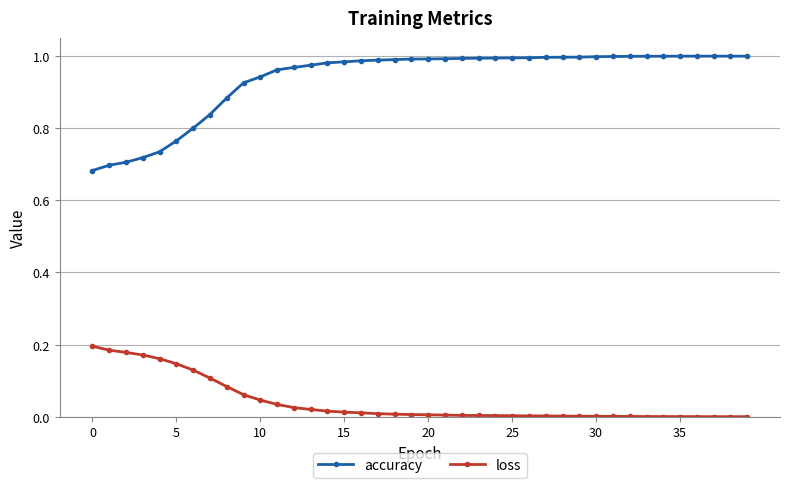

Which series has the largest total across all categories?

accuracy